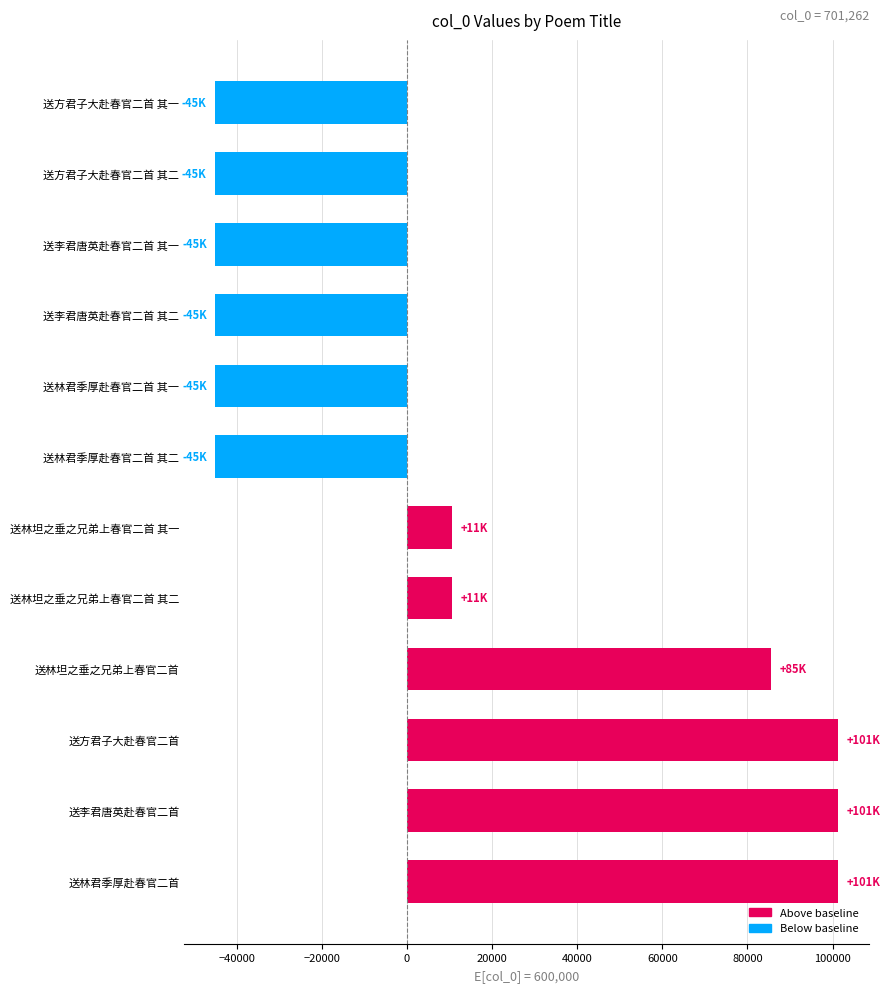

The chart shows a value of -44981 at 送林君季厚赴春官二首 其一. True or false?

True